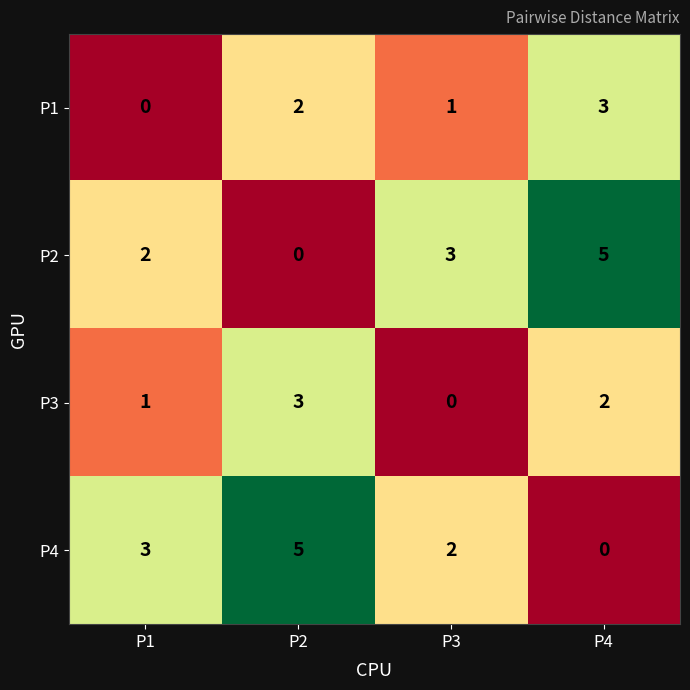

How many P2 values are between 2 and 5?

3